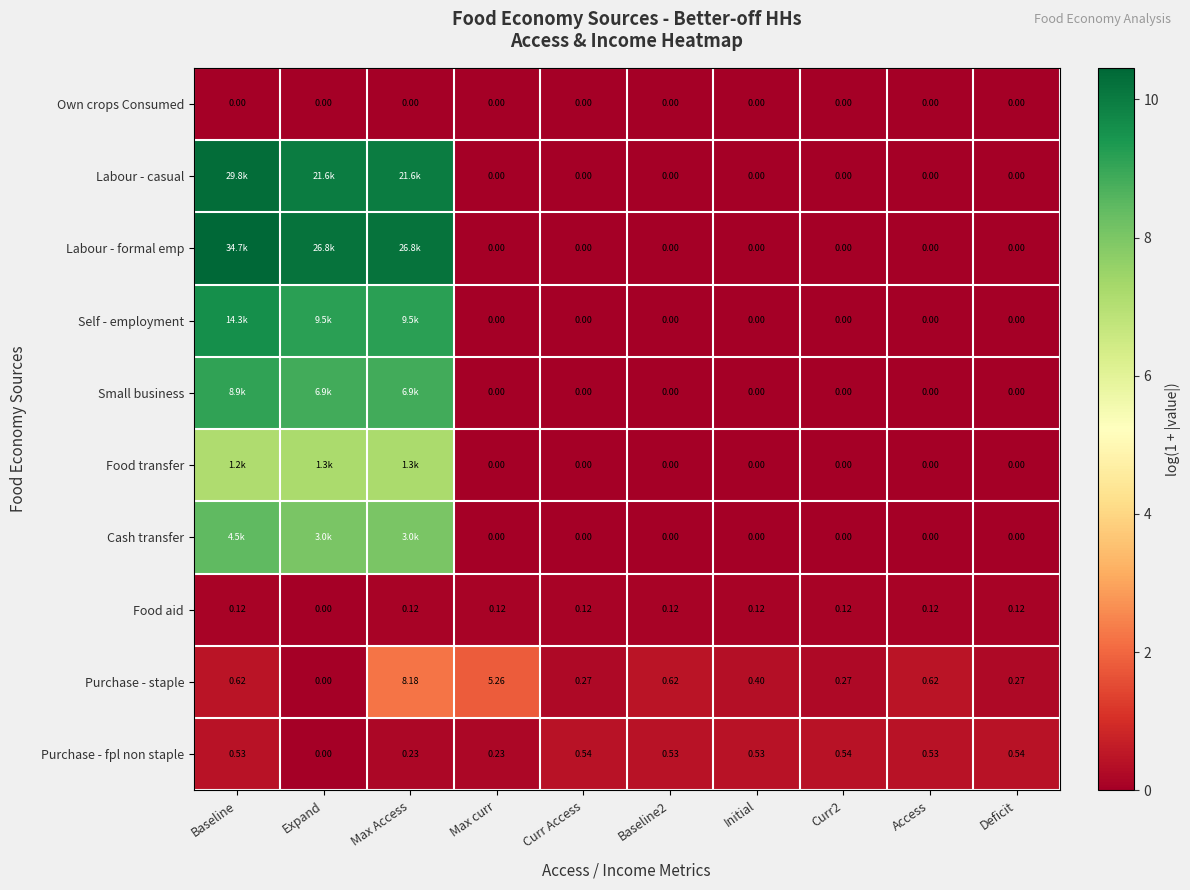

At how many categories does at least one series exceed 3?

3